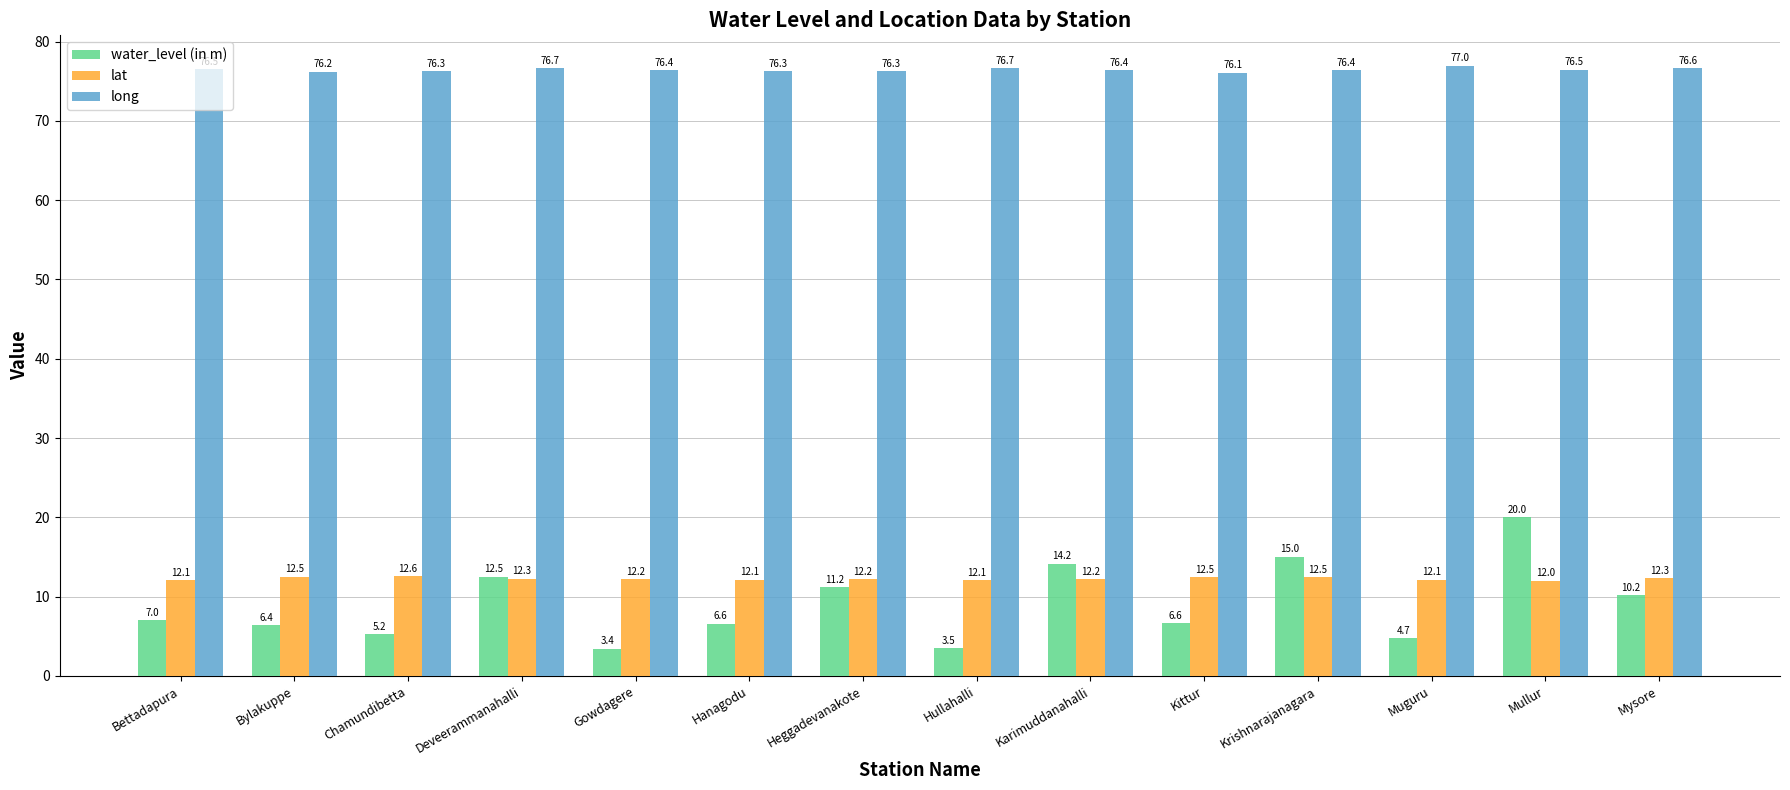

What is the minimum value for lat?

12.0